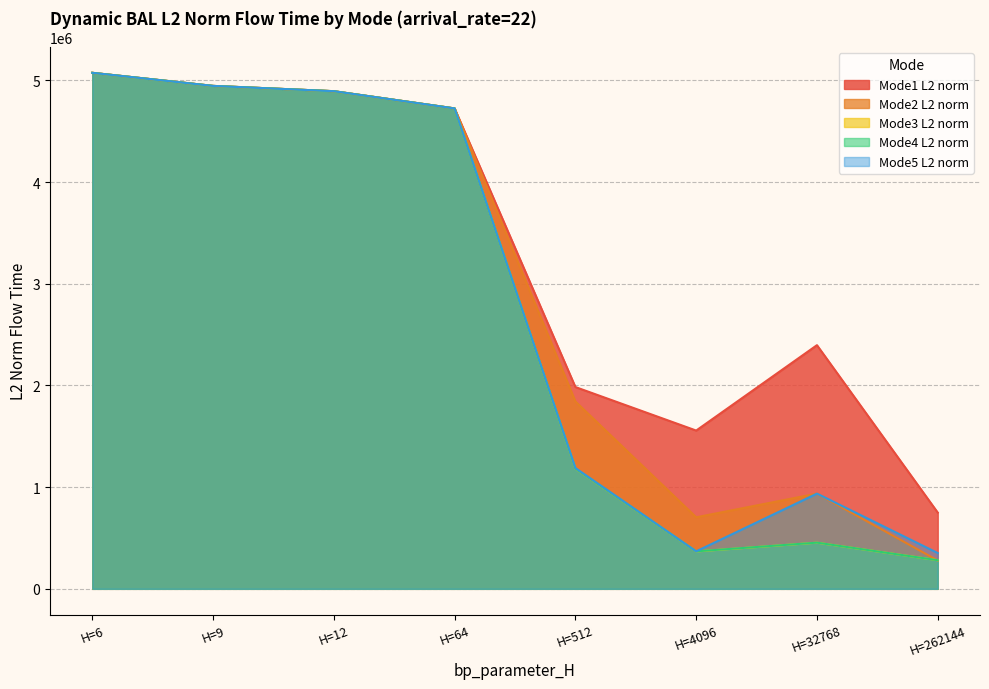

Rank the series by their maximum value, from lowest to highest.

Mode1_L2_norm, Mode2_L2_norm, Mode3_L2_norm, Mode4_L2_norm, Mode5_L2_norm